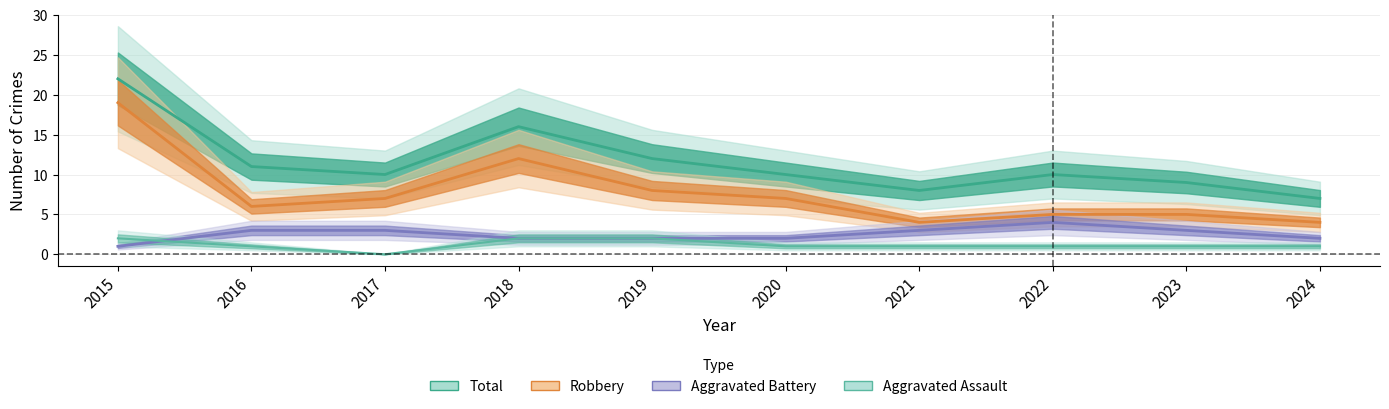

How many data points in Total are less than 10?

3